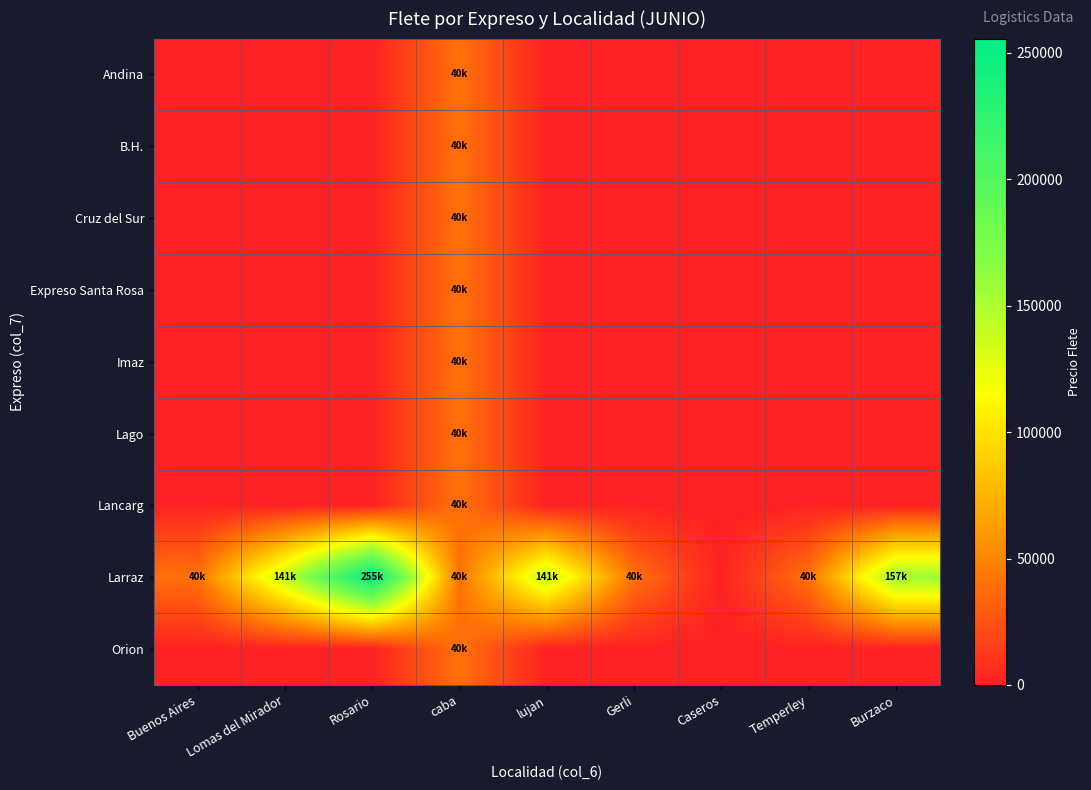

Rank the series by their maximum value, from highest to lowest.

Larraz, Andina, B.H., Cruz del Sur, Expreso Santa Rosa, Imaz, Lago, Lancarg, Orion